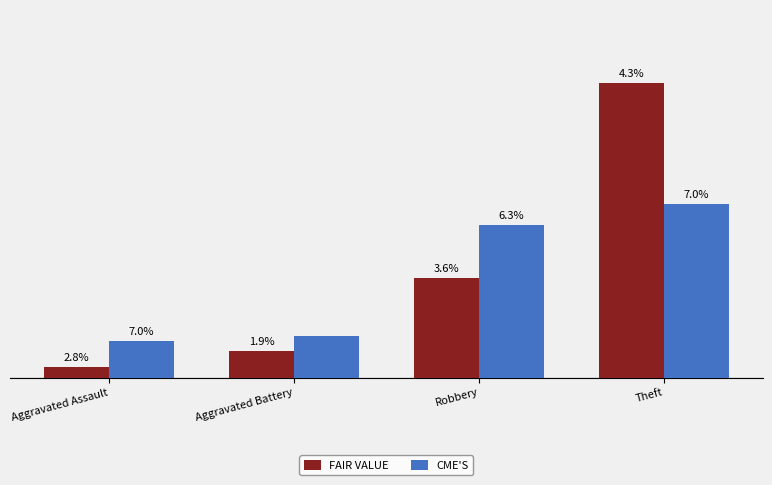

The value of CME'S at Theft is 12. True or false?

False